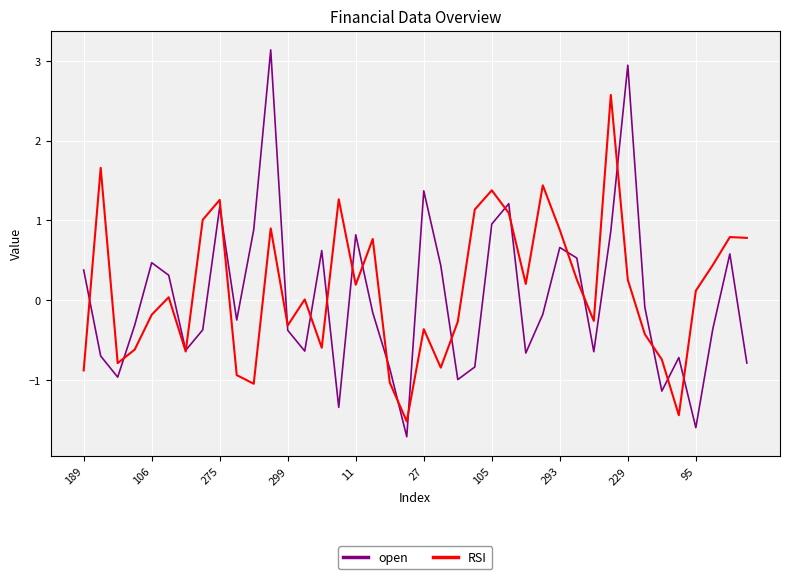

What is the difference between the maximum and minimum values in the RSI series?

4.1